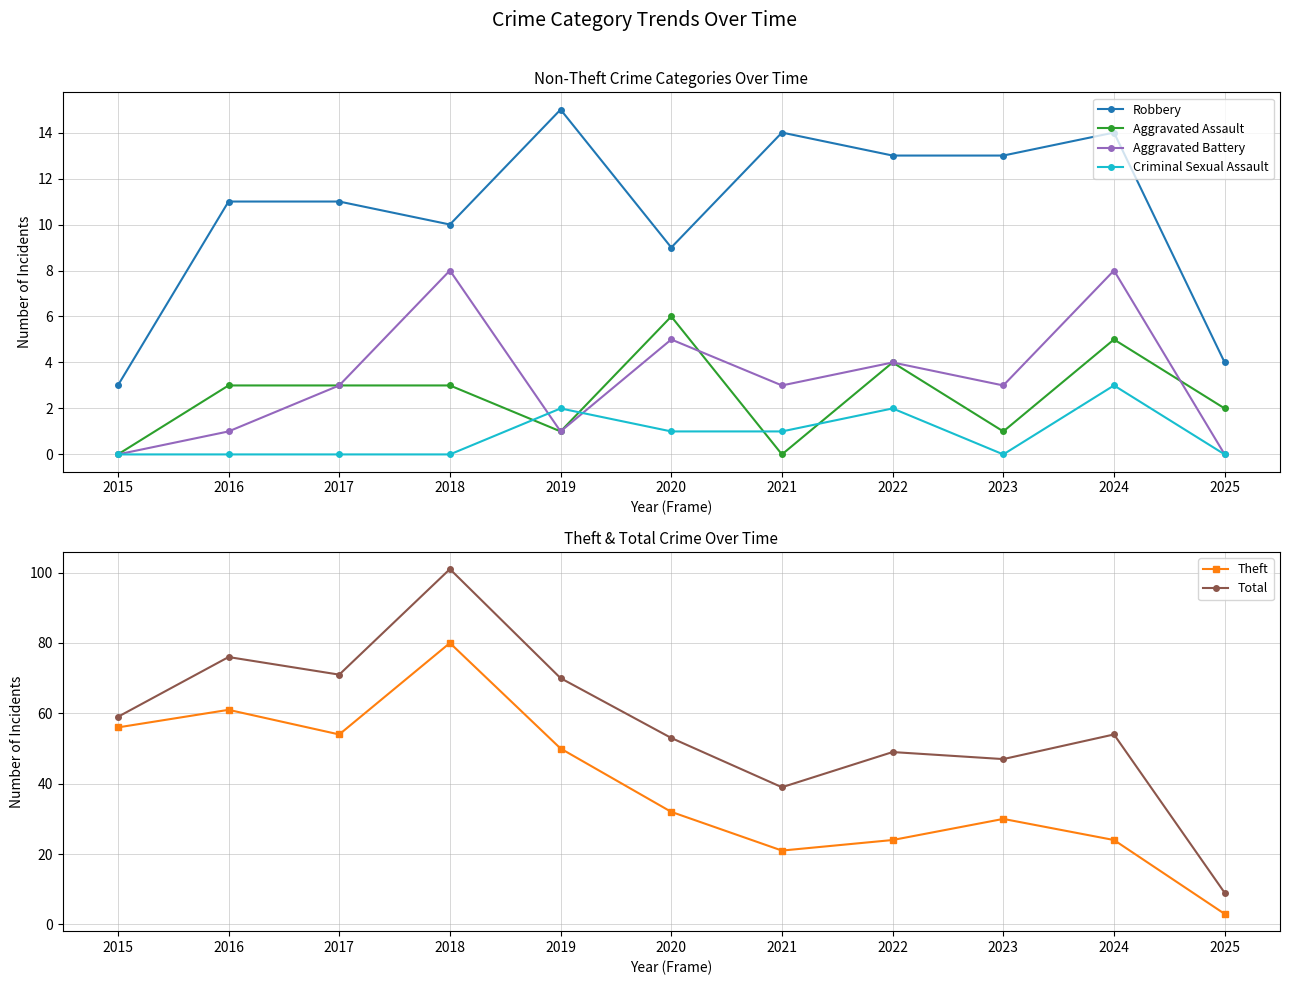

At which label does Total reach its minimum?

2025